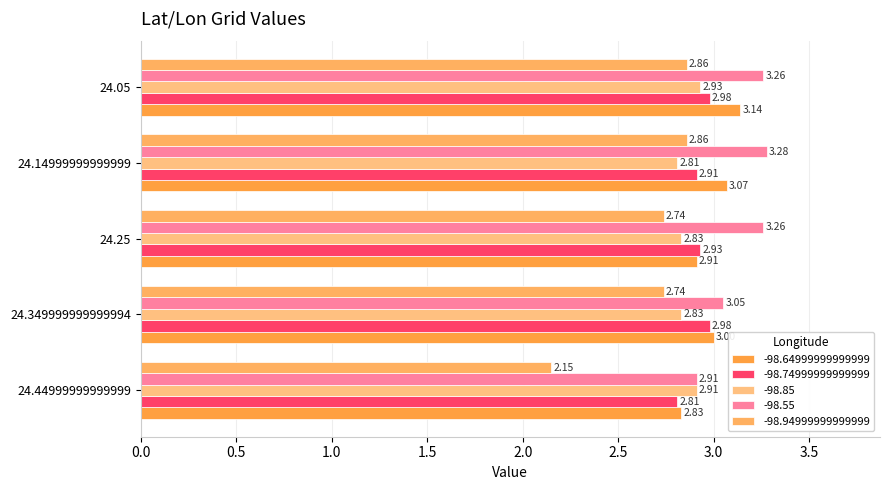

How many series are shown in this chart?

5